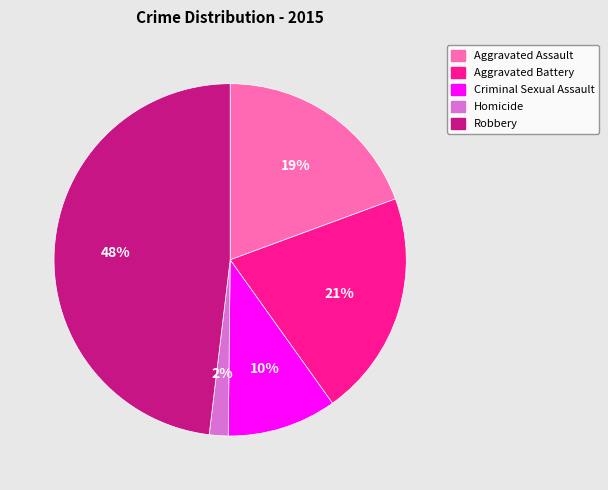

Which has a higher value, Robbery or Aggravated Battery?

Robbery